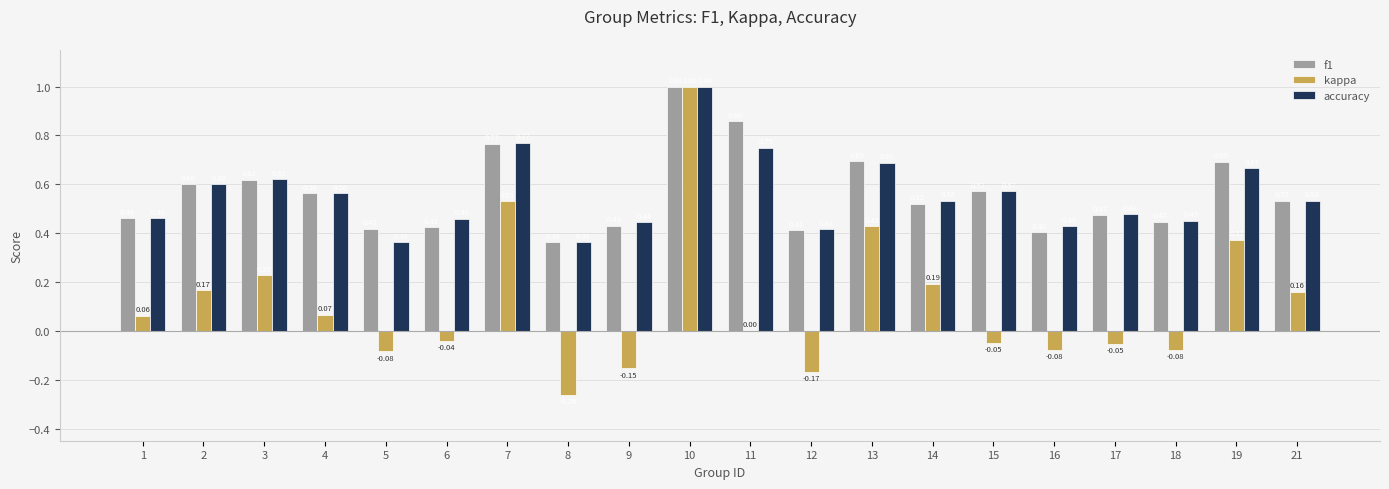

What is the total value across all series at 2?

1.4